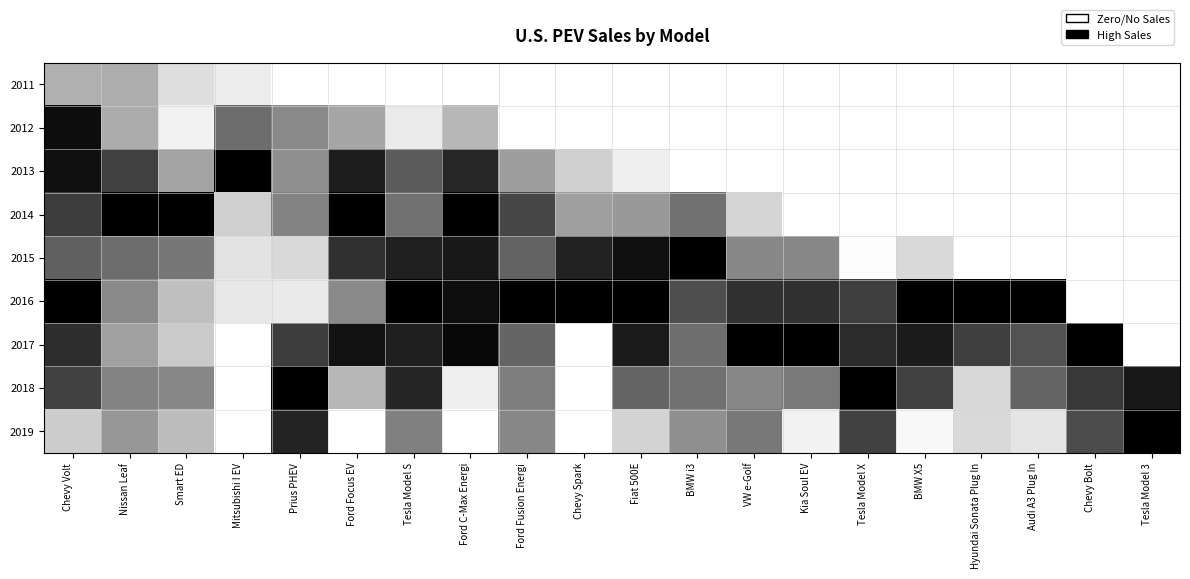

What is the maximum value shown in the chart?

1.0